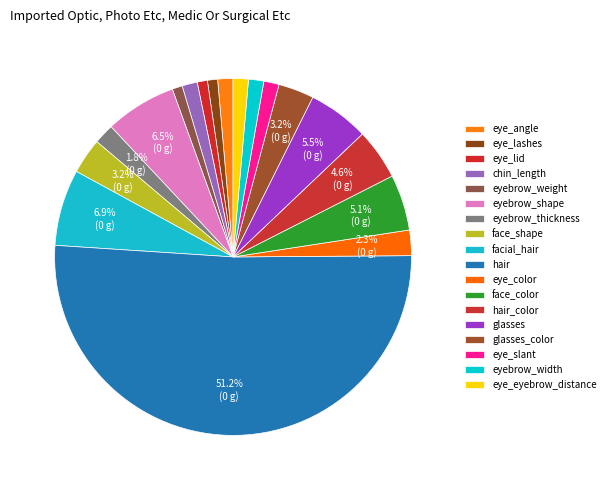

True or false: eye_lid accounts for 11% of the total.

False